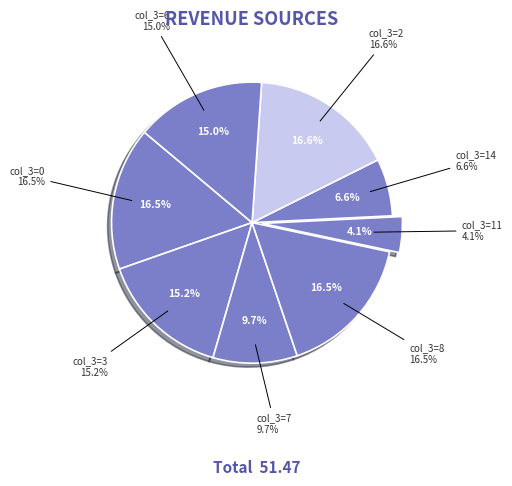

What is the total percentage of 6 and 14?

21.6%